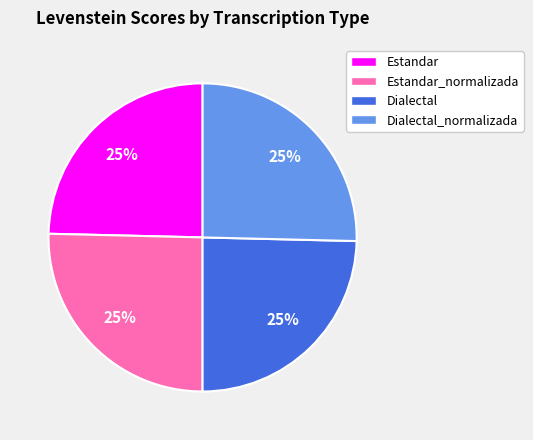

Does Dialectal account for over 50% of the chart?

No